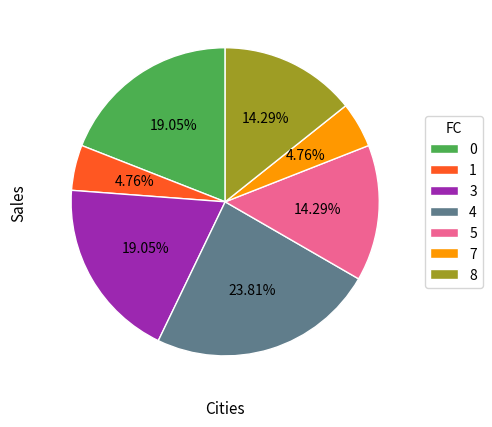

To the nearest percent, what is the difference between the 8 and 0 slice percentages?

5%